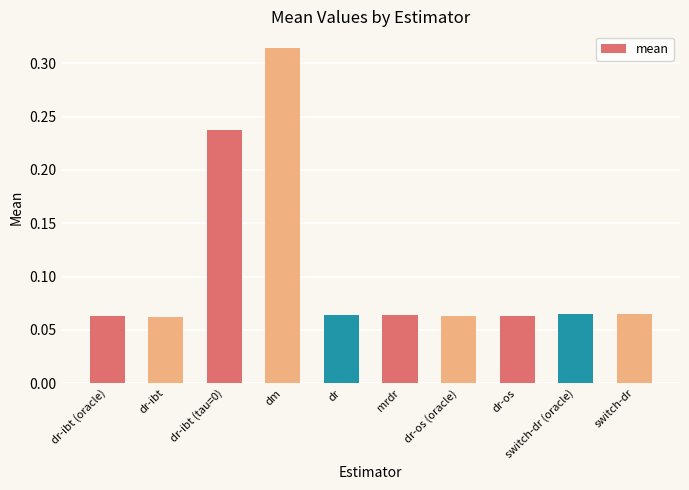

Count the number of categories in the chart.

10